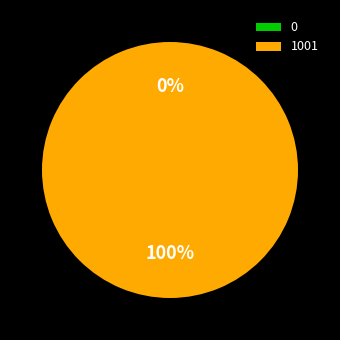

What is the total percentage of 1001 and 0?

100.0%